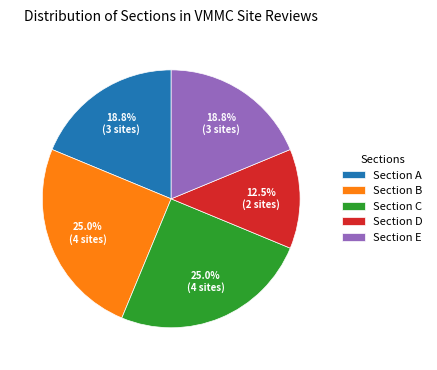

Count the number of slices in the pie.

5